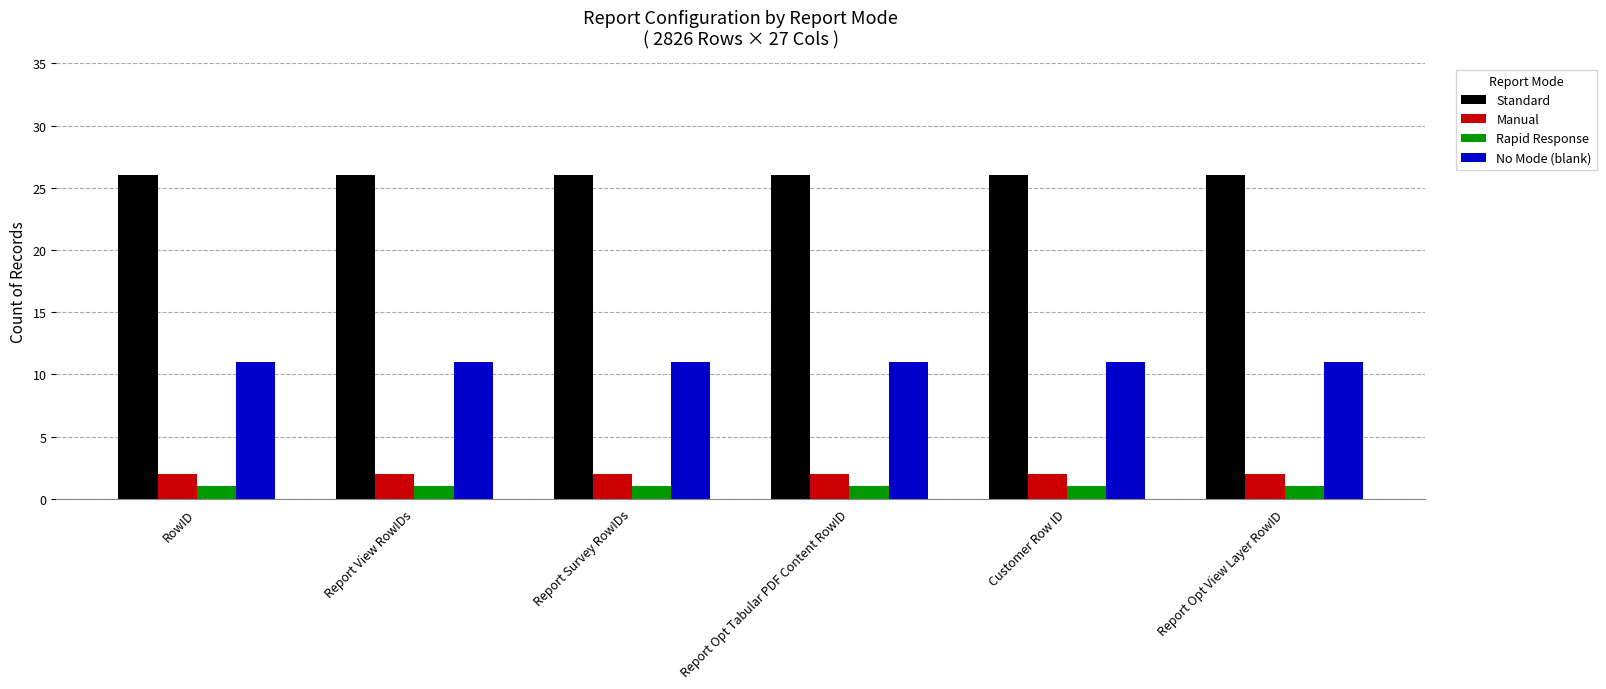

How many groups of bars are there?

6